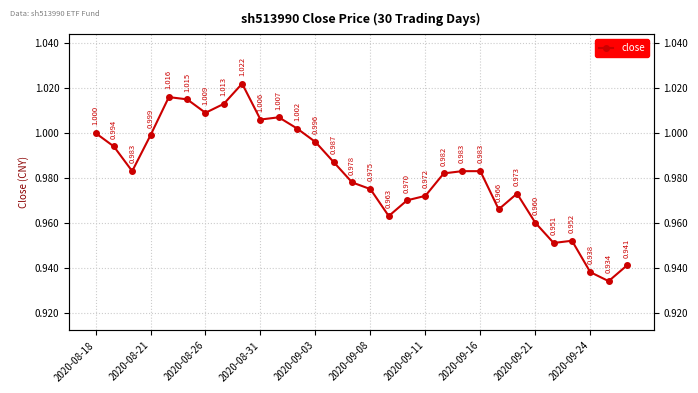

Where is the data nearest to the value 0?

28